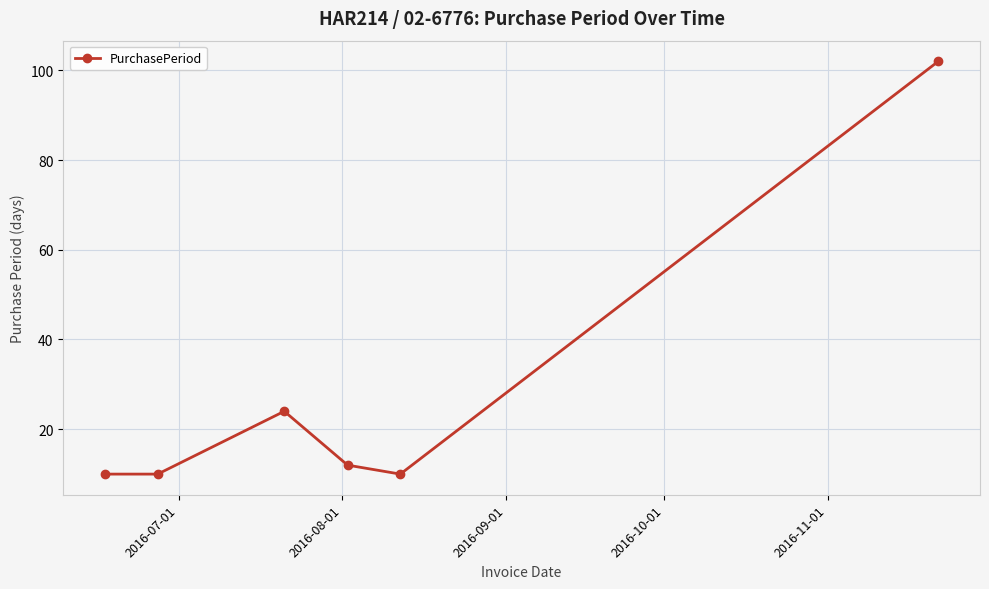

Count the number of categories in the chart.

6